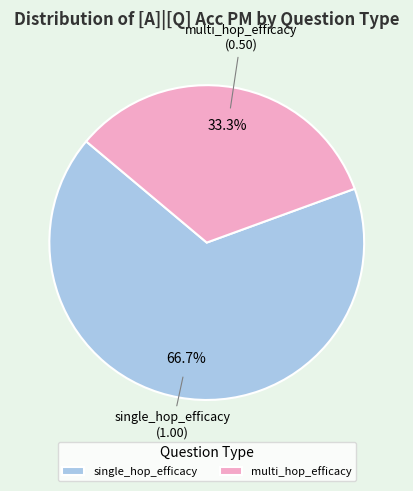

The multi_hop_efficacy slice represents 33% of the pie. True or false?

True